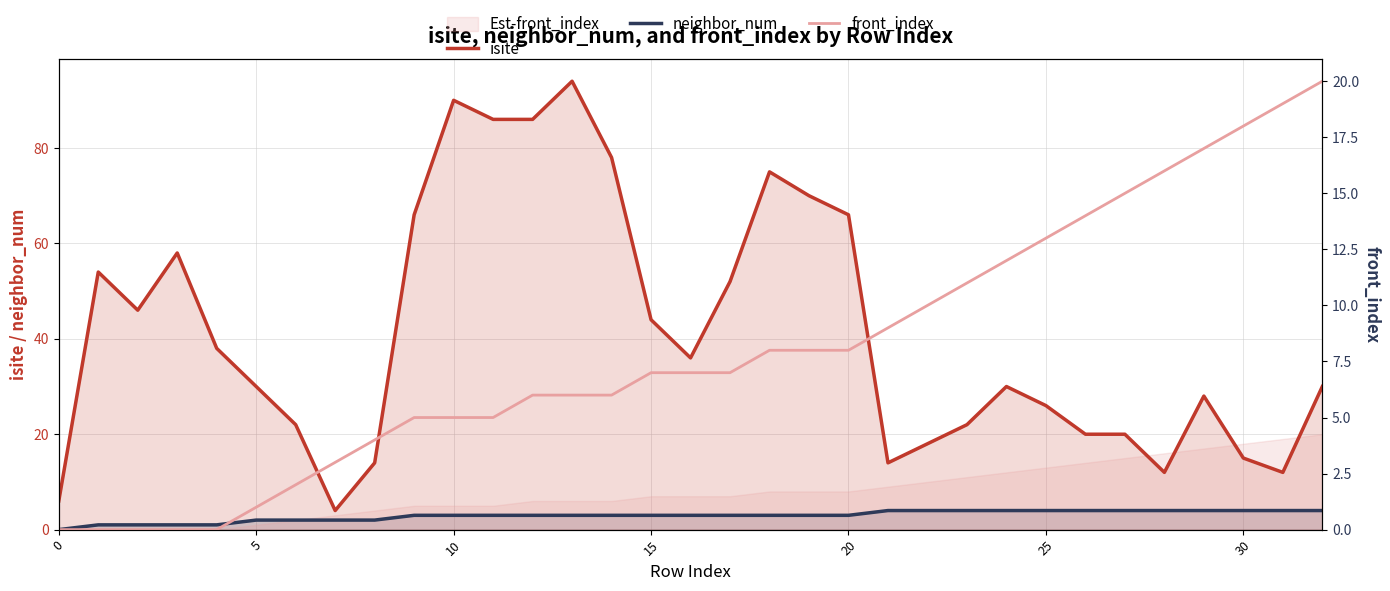

What is the total value across all series at 13?

103